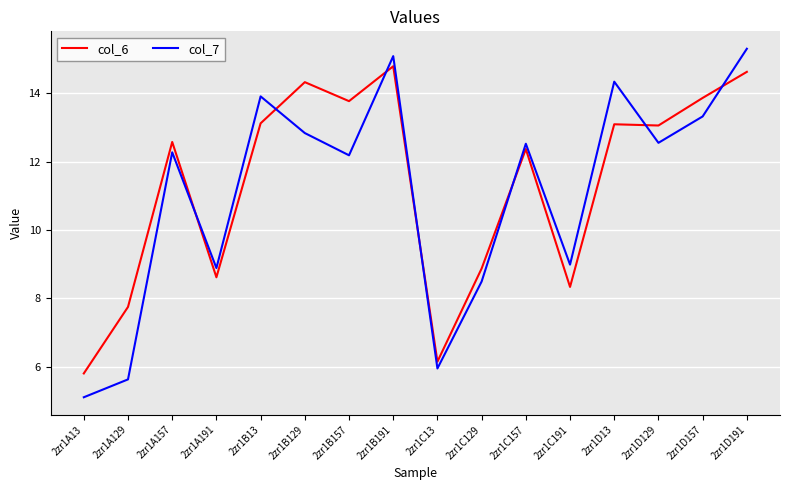

Rank the series at 2zr1D157 from highest to lowest value.

col_6, col_7